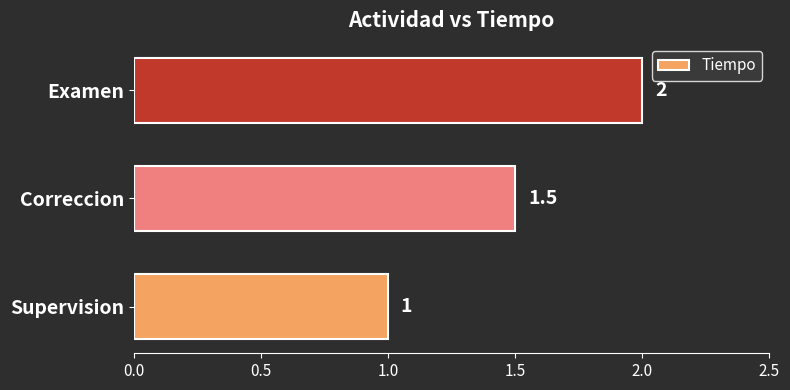

Rank the categories by value from lowest to highest.

Supervision, Correccion, Examen